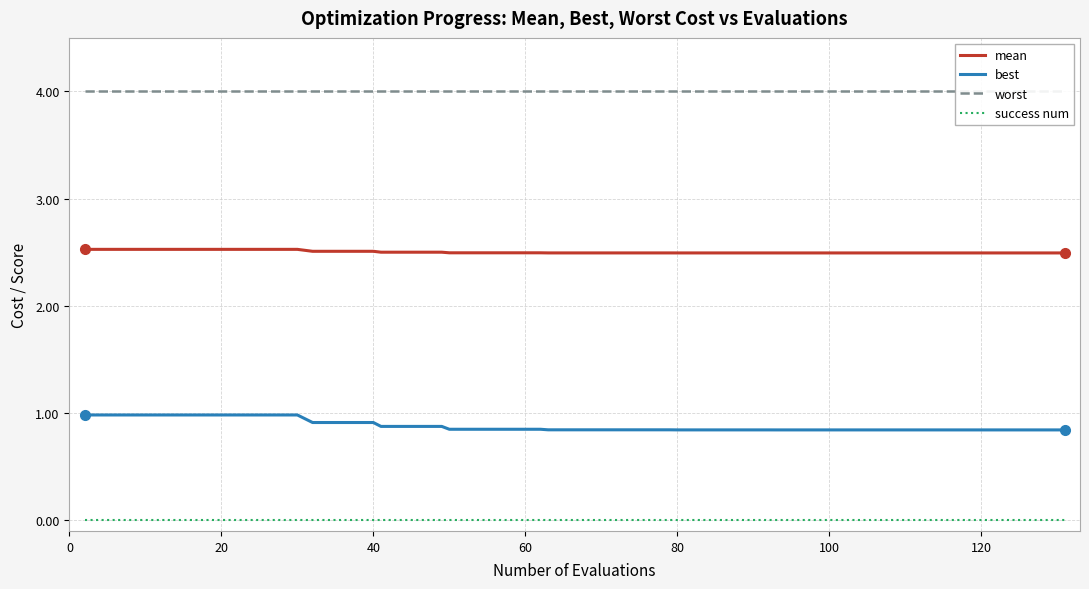

What is the minimum value for mean?

2.5